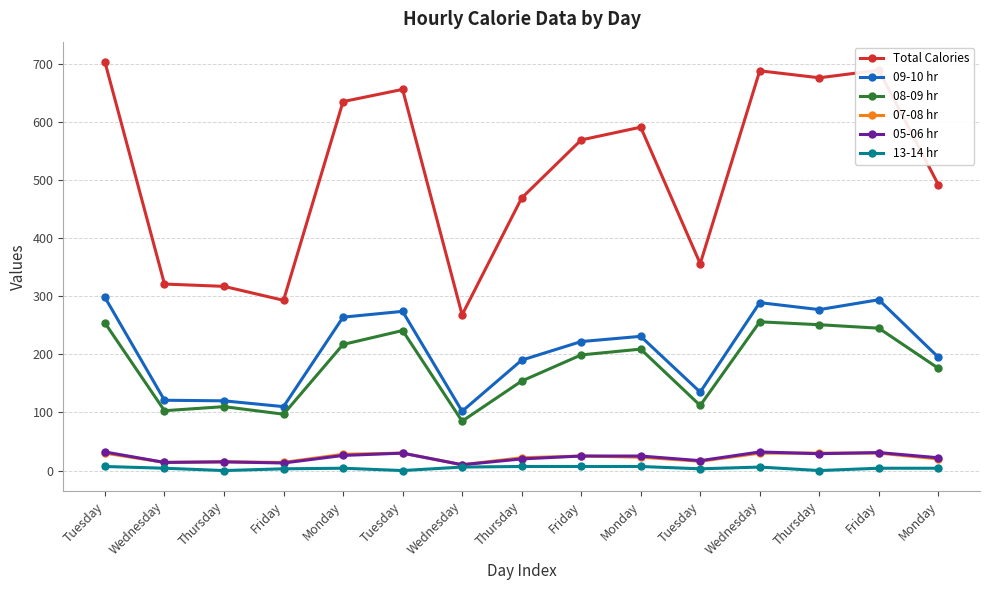

Reading left to right, transcribe all the data shown in this chart.

Total Calories: Tuesday=703	Wednesday=321	Thursday=317	Friday=293	Monday=635	Tuesday=656	Wednesday=268	Thursday=469	Friday=569	Monday=591	Tuesday=356	Wednesday=688	Thursday=676	Friday=689	Monday=492
09-10 hr: Tuesday=298	Wednesday=121	Thursday=120	Friday=110	Monday=264	Tuesday=274	Wednesday=102	Thursday=190	Friday=222	Monday=231	Tuesday=135	Wednesday=289	Thursday=277	Friday=294	Monday=195
08-09 hr: Tuesday=254	Wednesday=103	Thursday=110	Friday=97	Monday=217	Tuesday=241	Wednesday=85	Thursday=154	Friday=199	Monday=209	Tuesday=112	Wednesday=256	Thursday=251	Friday=245	Monday=176
07-08 hr: Tuesday=30	Wednesday=14	Thursday=15	Friday=14	Monday=28	Tuesday=30	Wednesday=10	Thursday=22	Friday=25	Monday=23	Tuesday=16	Wednesday=30	Thursday=30	Friday=30	Monday=20
05-06 hr: Tuesday=32	Wednesday=14	Thursday=15	Friday=13	Monday=26	Tuesday=30	Wednesday=10	Thursday=20	Friday=25	Monday=25	Tuesday=17	Wednesday=32	Thursday=29	Friday=31	Monday=22
13-14 hr: Tuesday=7	Wednesday=4	Thursday=0	Friday=3	Monday=4	Tuesday=0	Wednesday=6	Thursday=7	Friday=7	Monday=7	Tuesday=3	Wednesday=6	Thursday=0	Friday=4	Monday=4